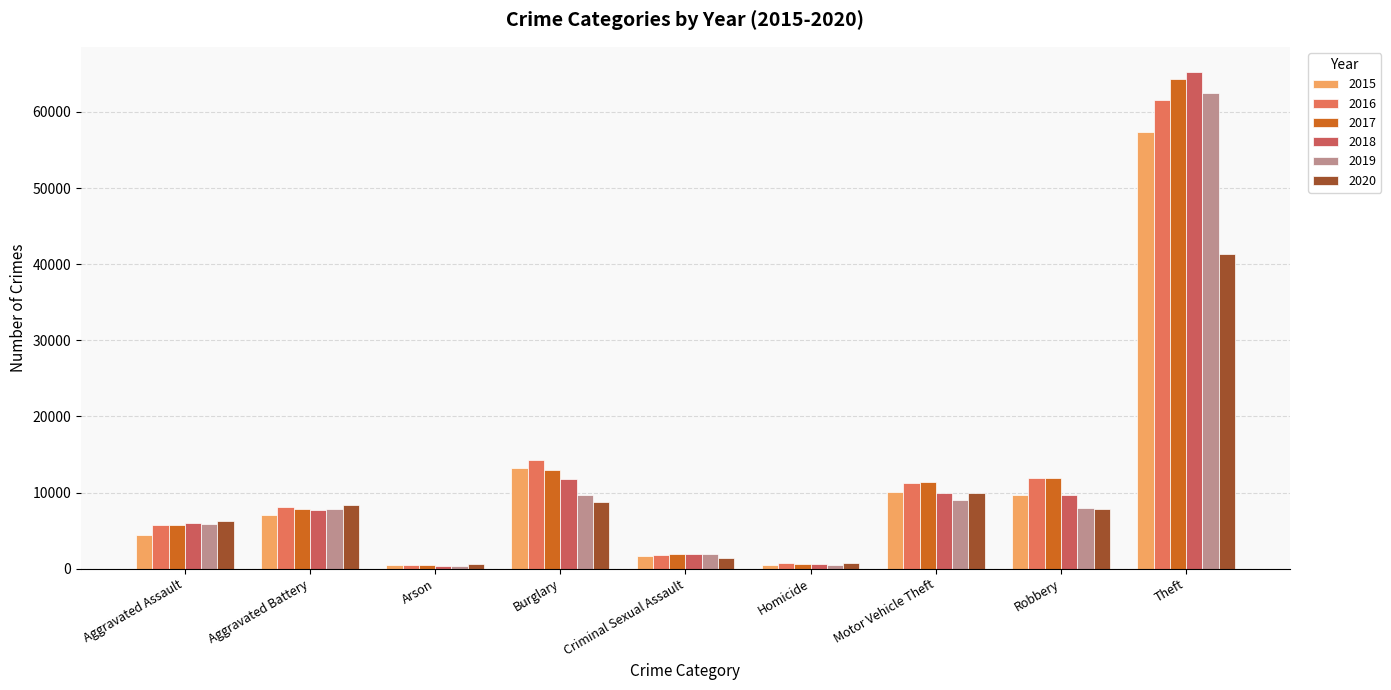

What is the label of the 1st bar from the left?

Aggravated Assault